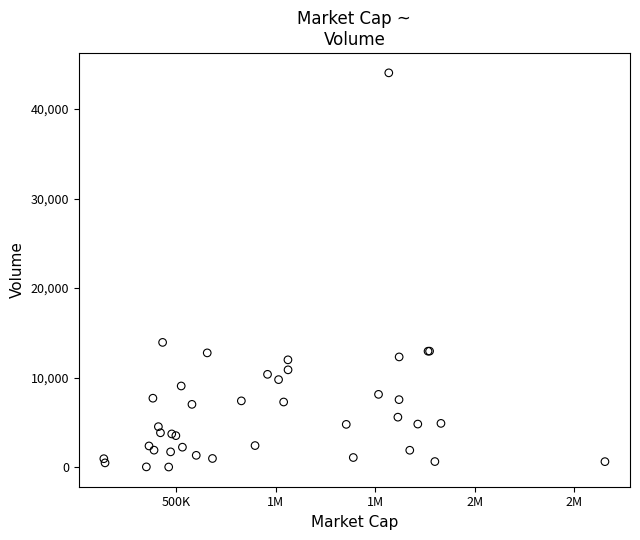

What Y value in the scatter plot is closest to 22027?

13930